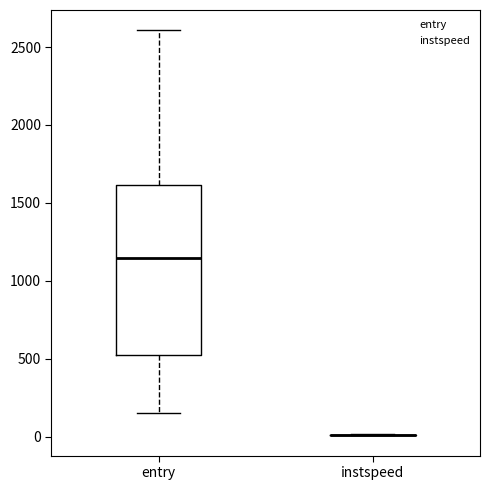

Reading left to right, transcribe this box plot: for each box, give where its median line is, the range the box spans, and where its two whiskers end, as read against the y-axis. The values are not printed on the chart, so give them approximately, as read against the axis.

entry: median 1150, box 550 to 1600, whiskers 150 to 2600
instspeed: box collapsed to a line at 0, whiskers 0 to 0